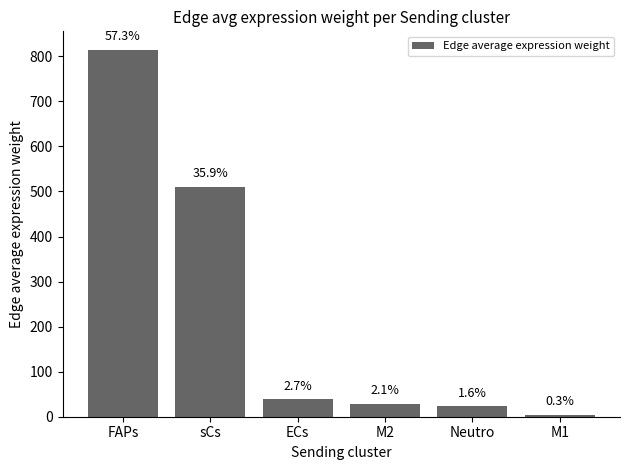

What is the sum of all values?

1421.4